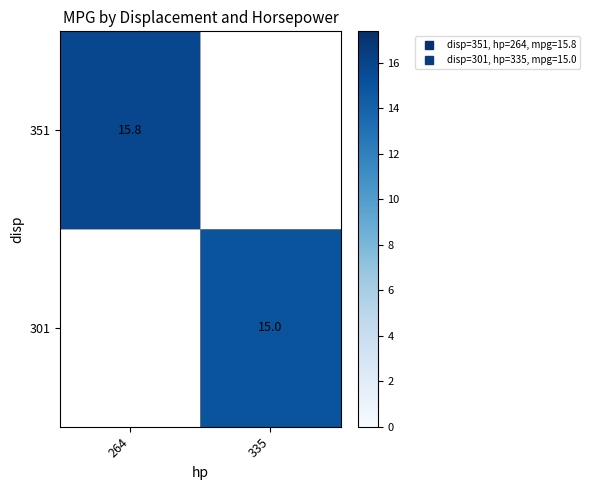

At which category does the chart reach its peak across all series?

264